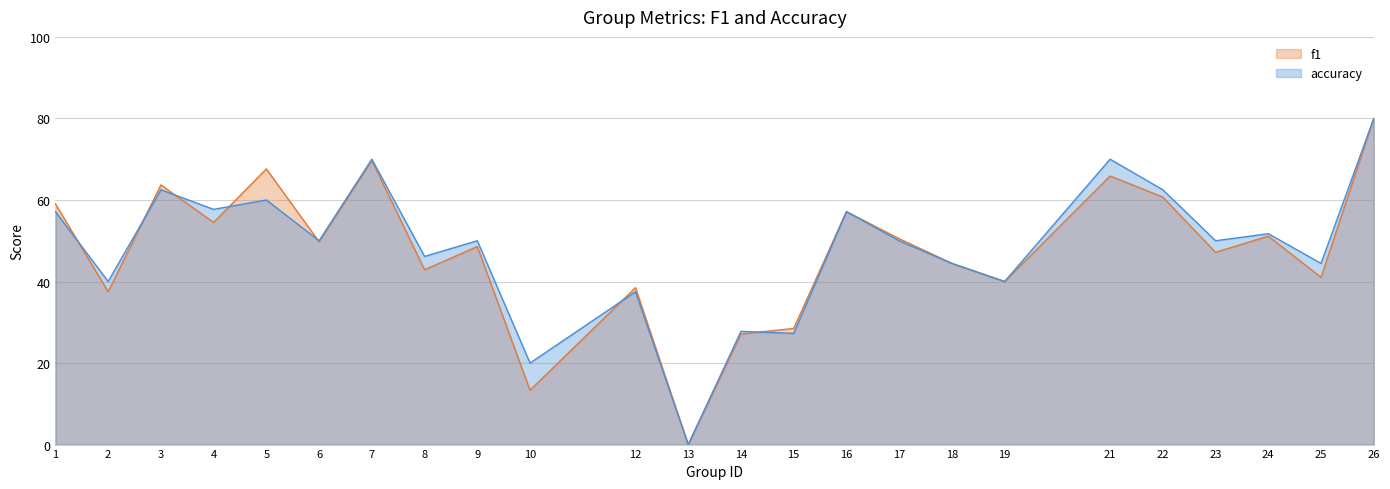

Which series has the widest spread of values?

f1